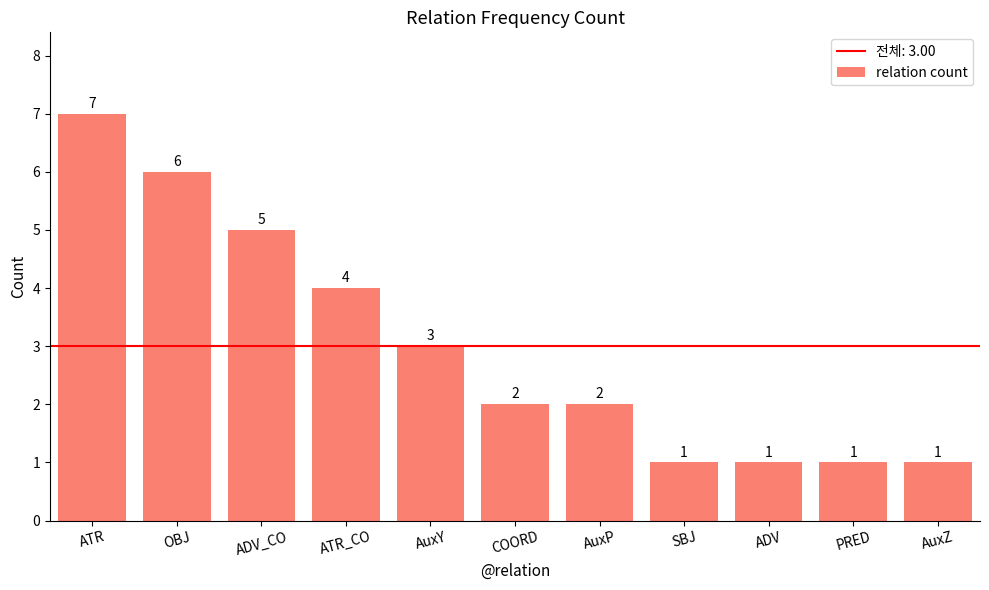

True or false: the data shows 2 at COORD.

True